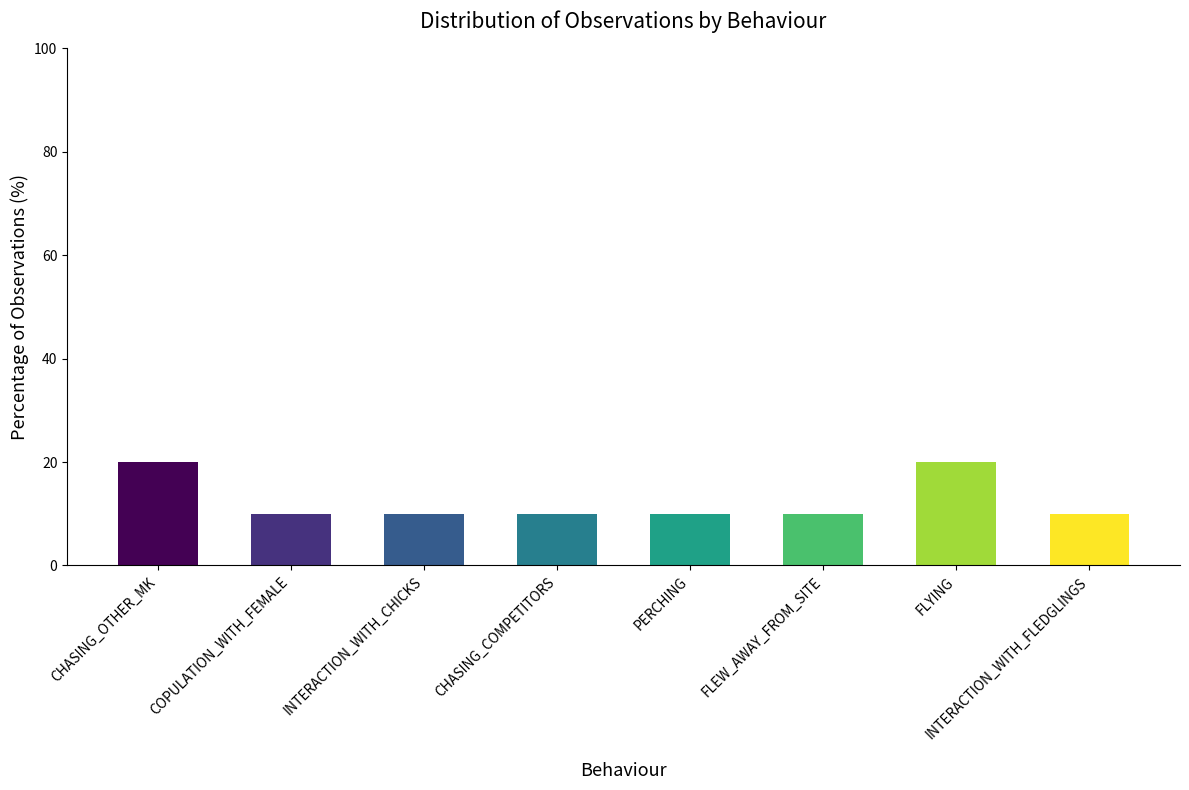

The chart shows a value of 10 at FLEW_AWAY_FROM_SITE. True or false?

True